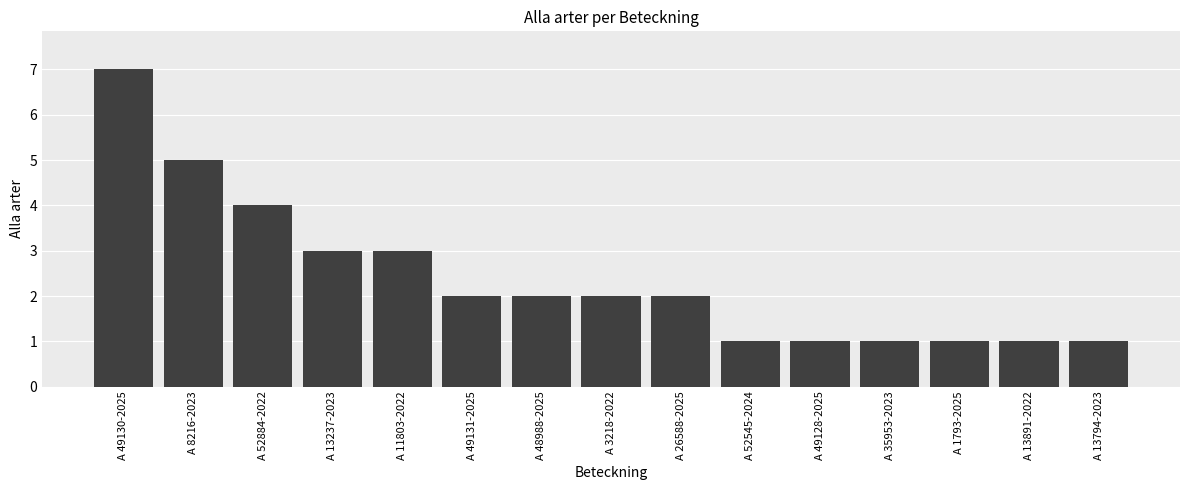

At which category does the chart reach its peak across all series?

A 49130-2025